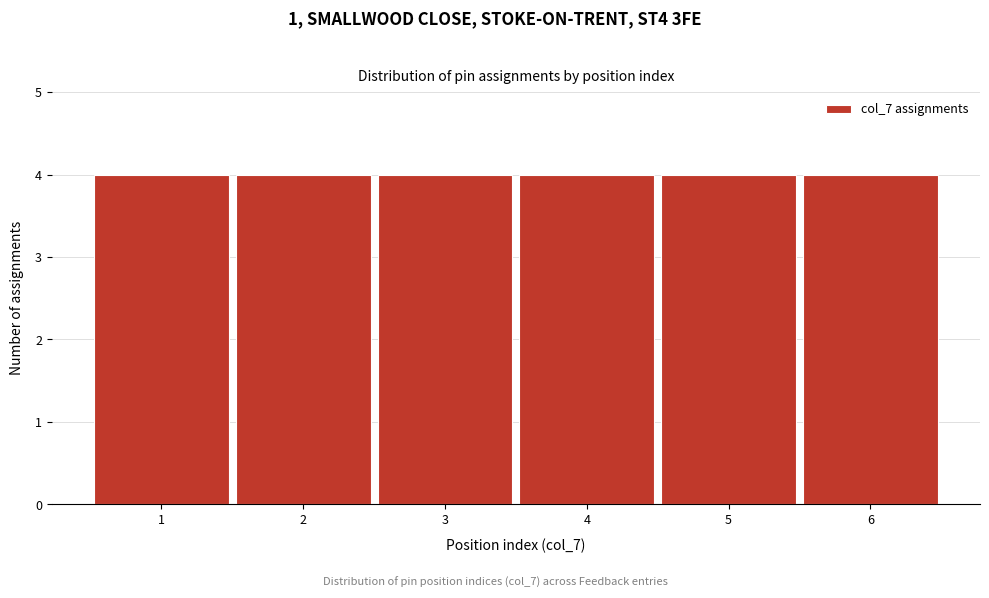

What is the height of the bar covering 3.5 to 4.5 on the x-axis? The values are not printed on the chart, so give them approximately, as read against the axis.

4